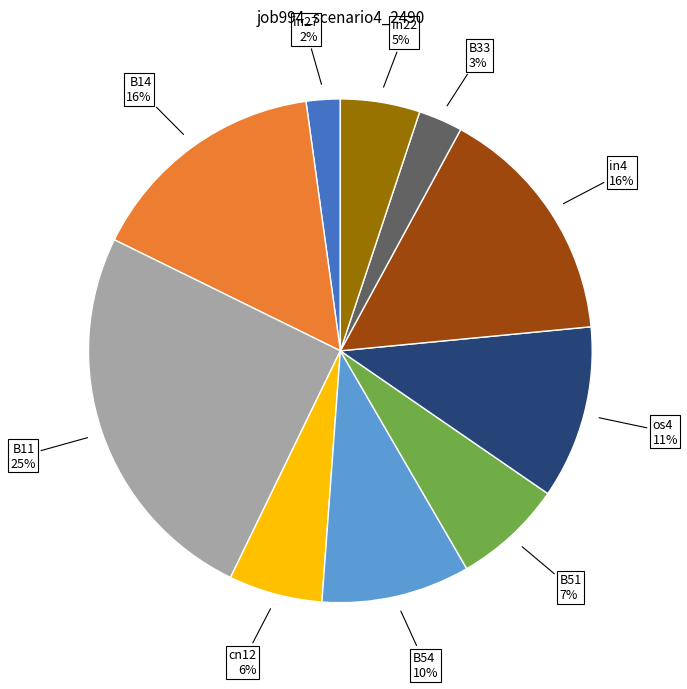

What percentage is the os4 slice, to the nearest percent?

11%